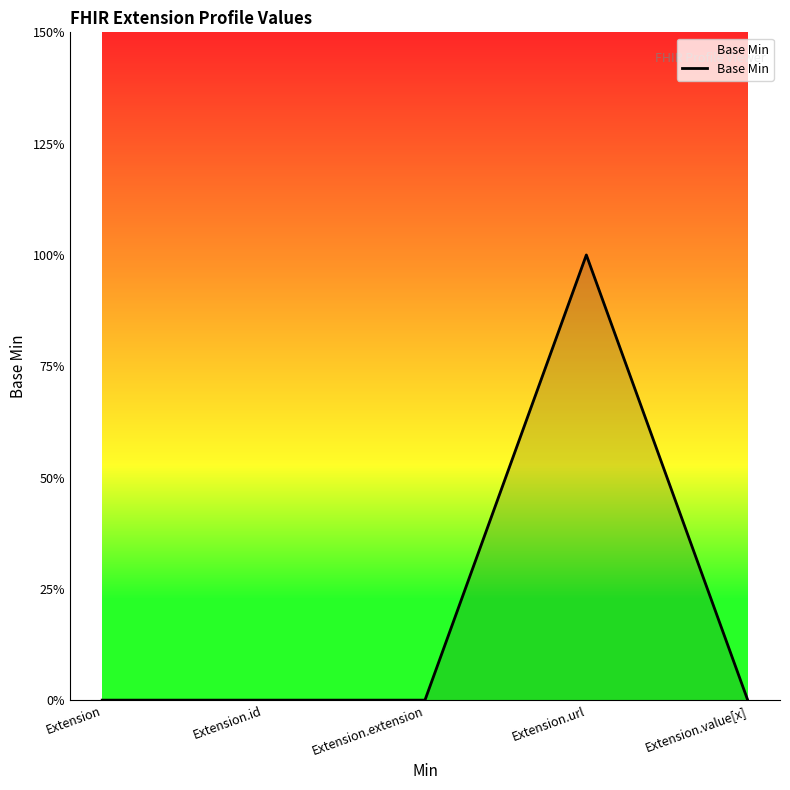

Reading left to right, extract all data points from this chart.

0	0	0	1	0